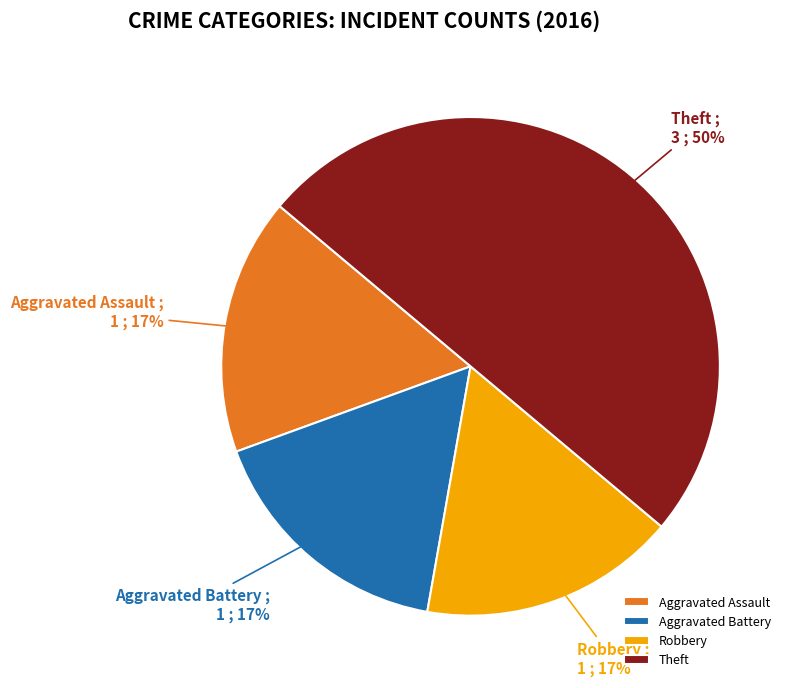

To the nearest percent, what is the average slice percentage?

25%